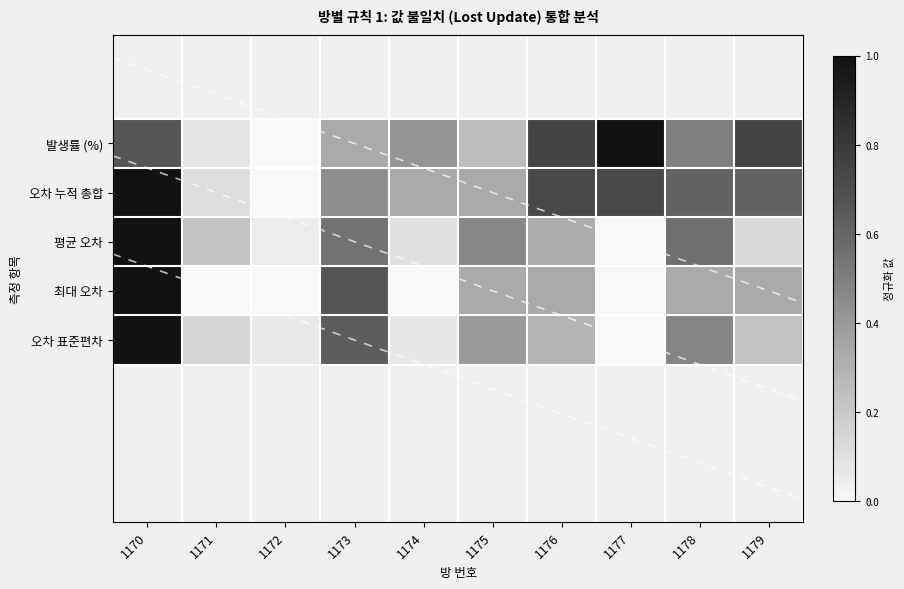

At which category is the sum across all series the highest?

1170